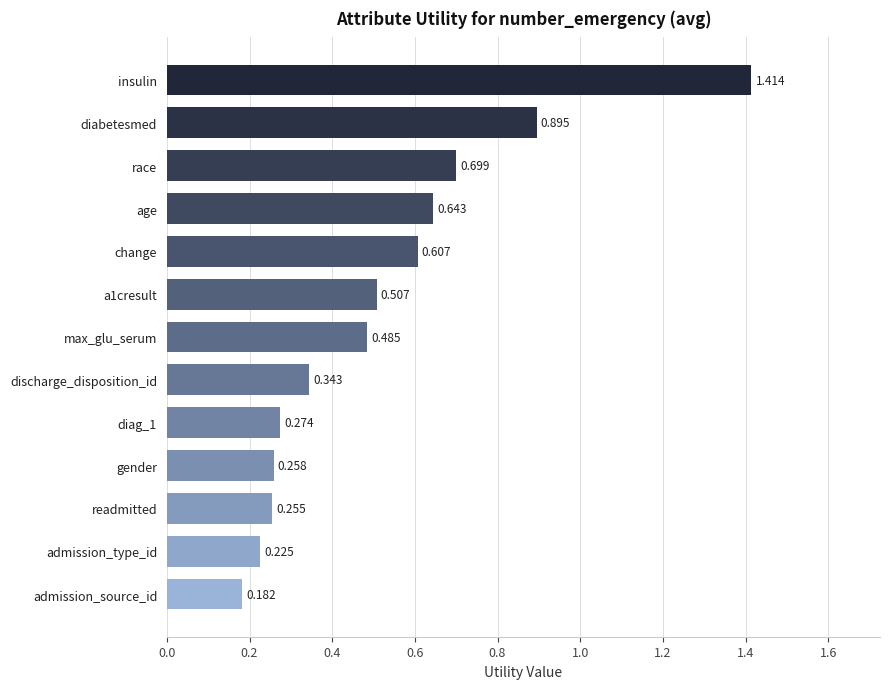

At which label is the value closest to 0?

admission_source_id